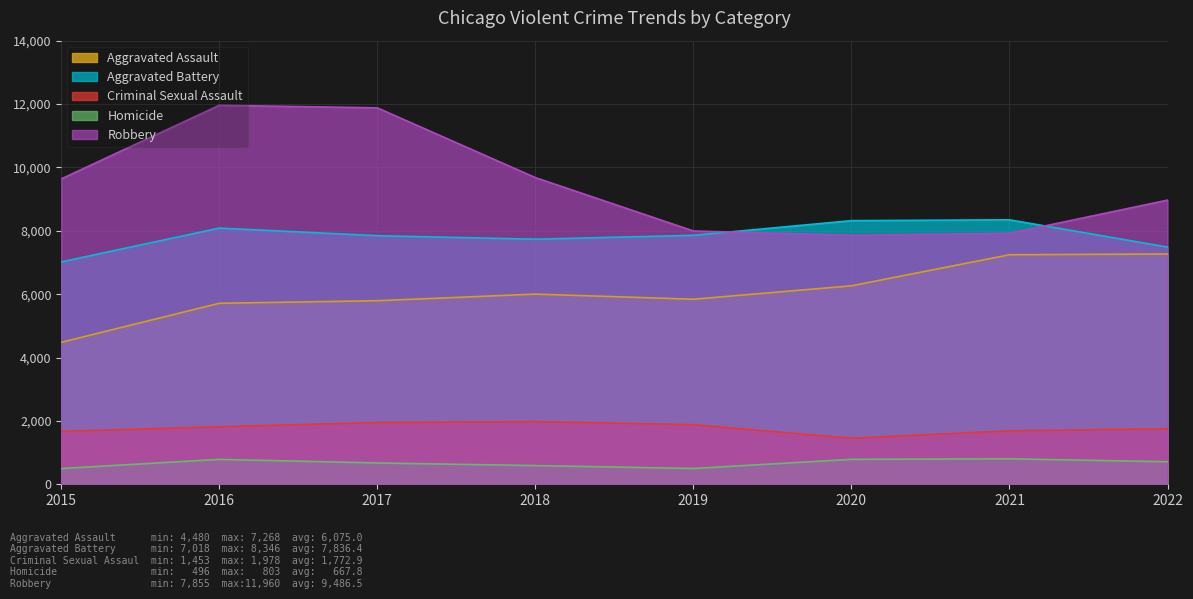

Is it true that Criminal Sexual Assault equals 1687 at 2021?

True